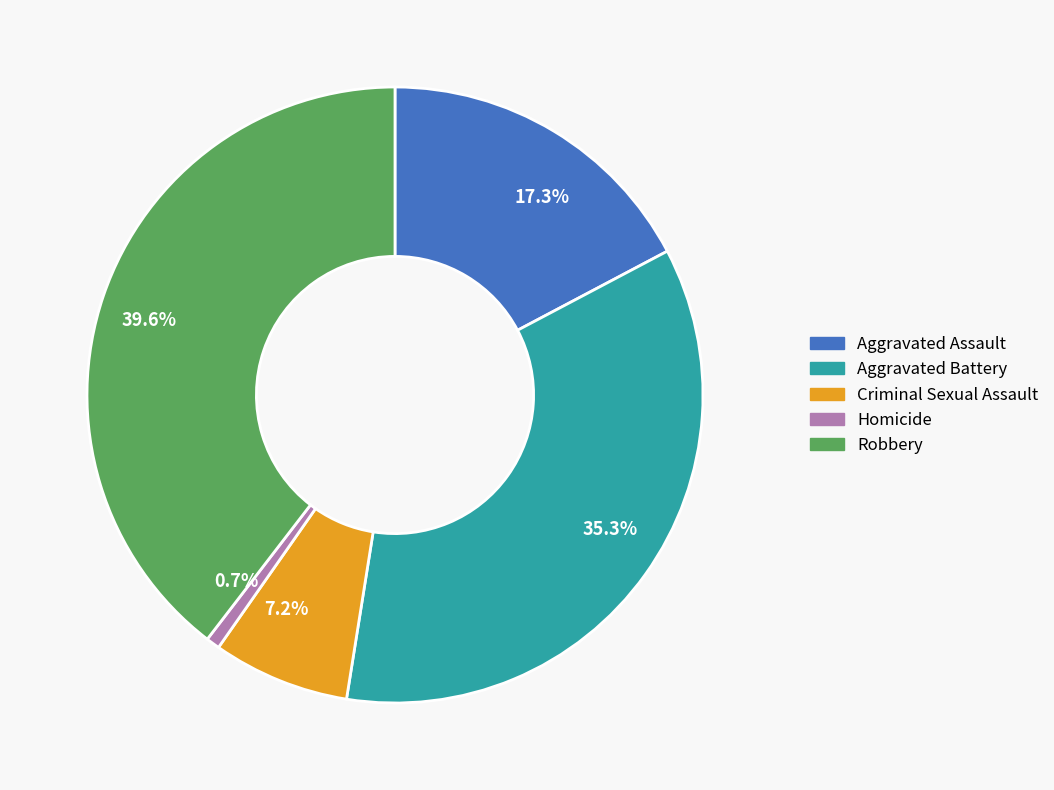

Does any single category account for the majority?

No